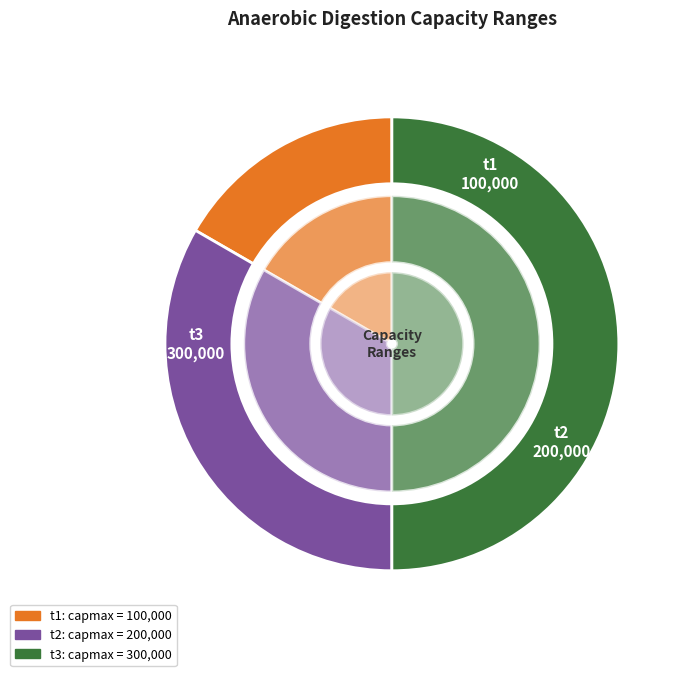

What is the smallest slice in the pie chart?

t1